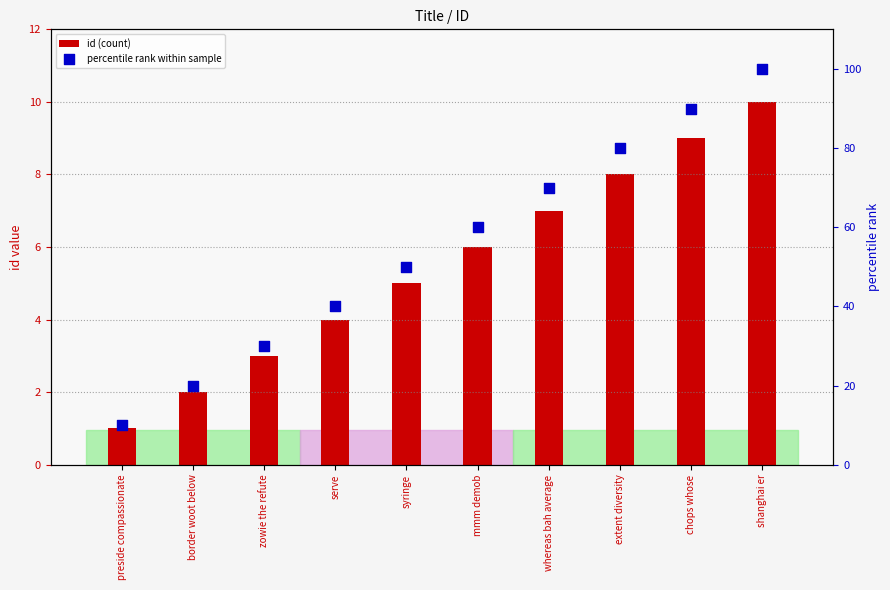

What is the total value across all series at border woot below?

22